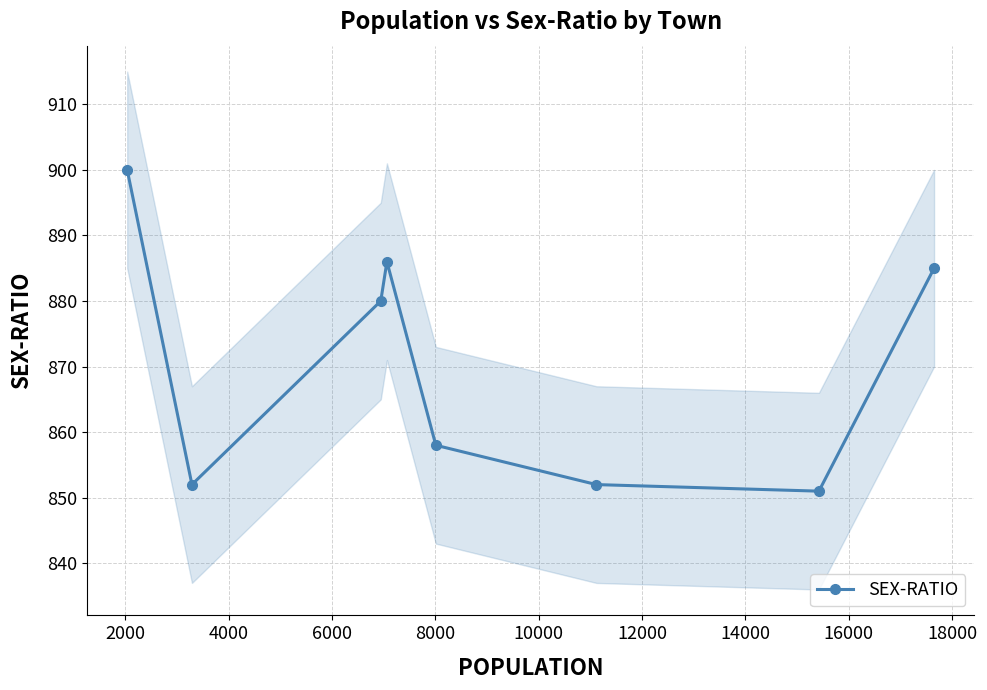

True or false: SEX-RATIO has more than 1 interior local peaks.

False